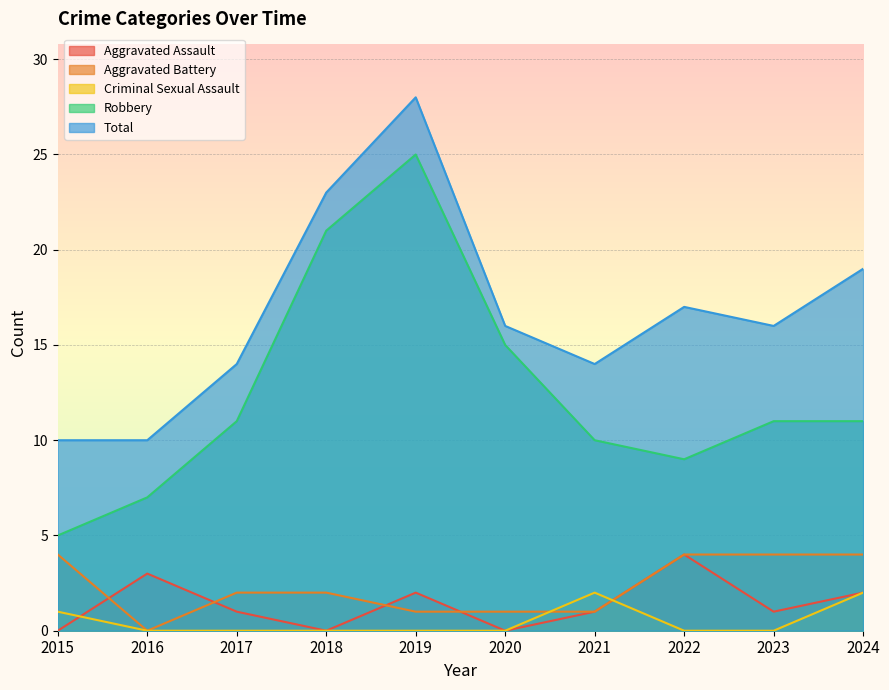

Reading right to left, extract all data points from this chart.

Aggravated Assault: 2024=2	2023=1	2022=4	2021=1	2020=0	2019=2	2018=0	2017=1	2016=3	2015=0
Aggravated Battery: 2024=4	2023=4	2022=4	2021=1	2020=1	2019=1	2018=2	2017=2	2016=0	2015=4
Criminal Sexual Assault: 2024=2	2023=0	2022=0	2021=2	2020=0	2019=0	2018=0	2017=0	2016=0	2015=1
Robbery: 2024=11	2023=11	2022=9	2021=10	2020=15	2019=25	2018=21	2017=11	2016=7	2015=5
Total: 2024=19	2023=16	2022=17	2021=14	2020=16	2019=28	2018=23	2017=14	2016=10	2015=10